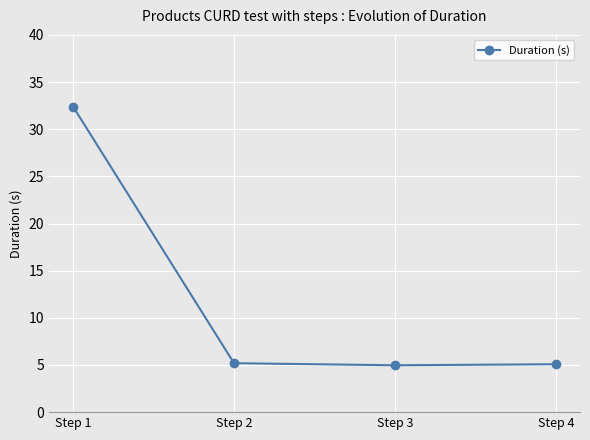

What is the difference between the maximum and minimum values?

27.4